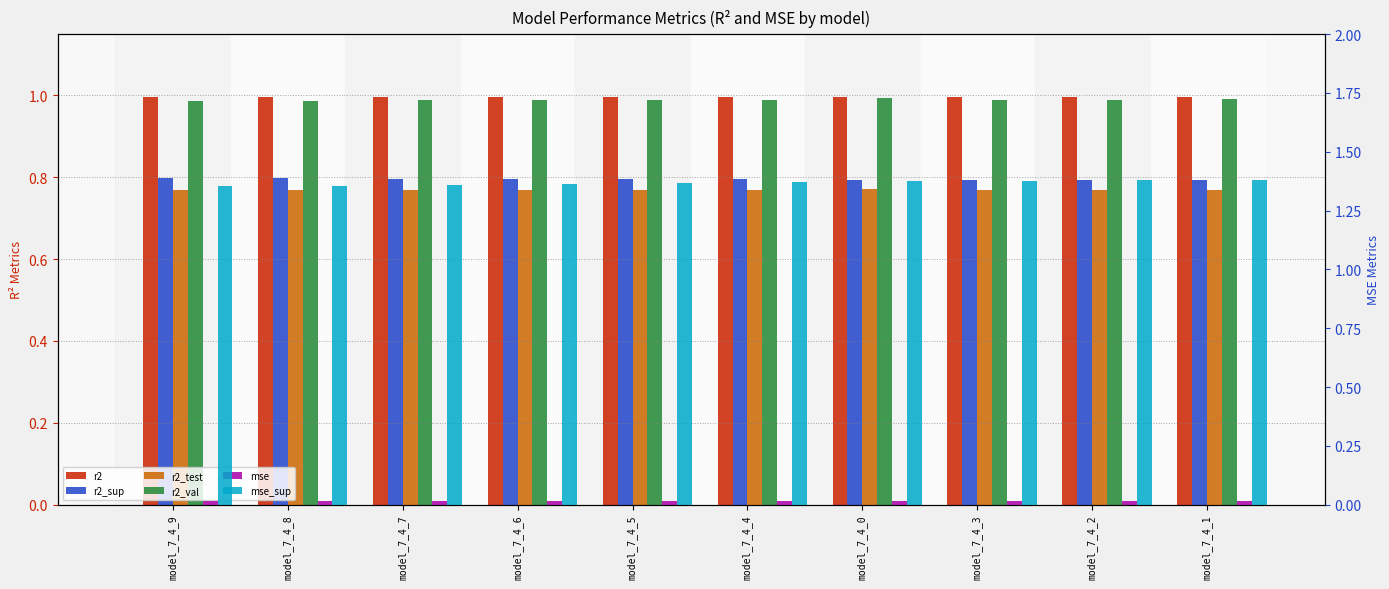

What is the lowest value of the r2_sup series?

0.8